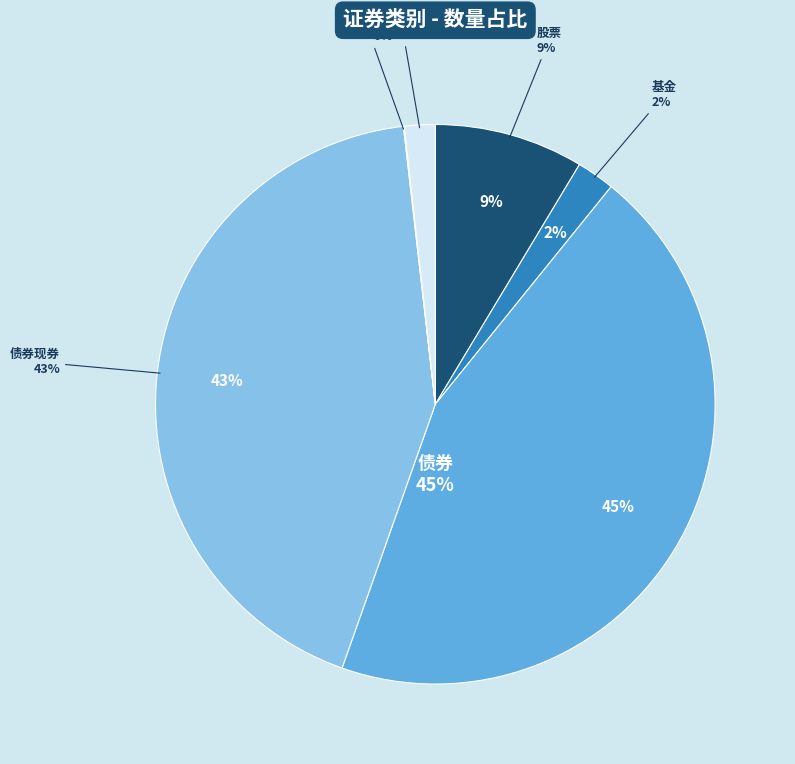

Is there a majority slice in this chart?

No